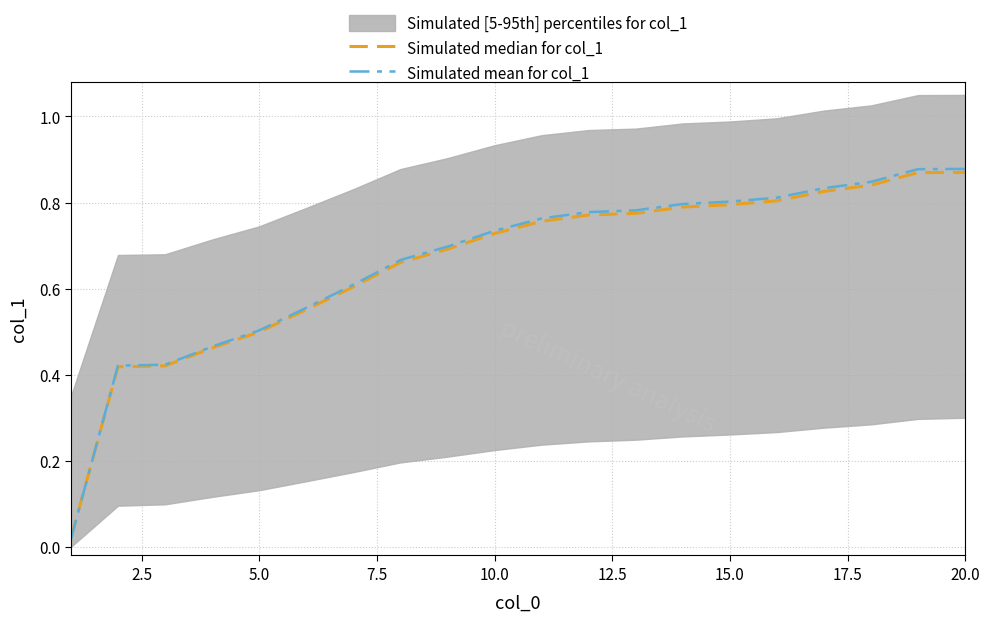

What are all the series names shown in the legend?

Simulated median for col_1, Simulated mean for col_1